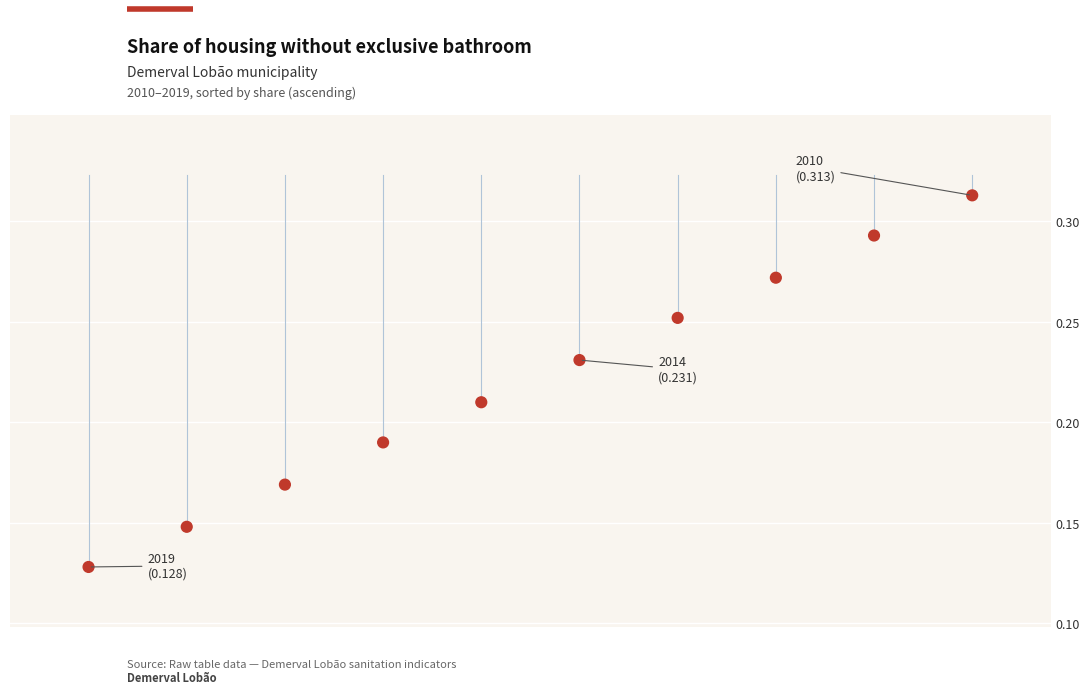

Count the number of points in this scatter plot.

10